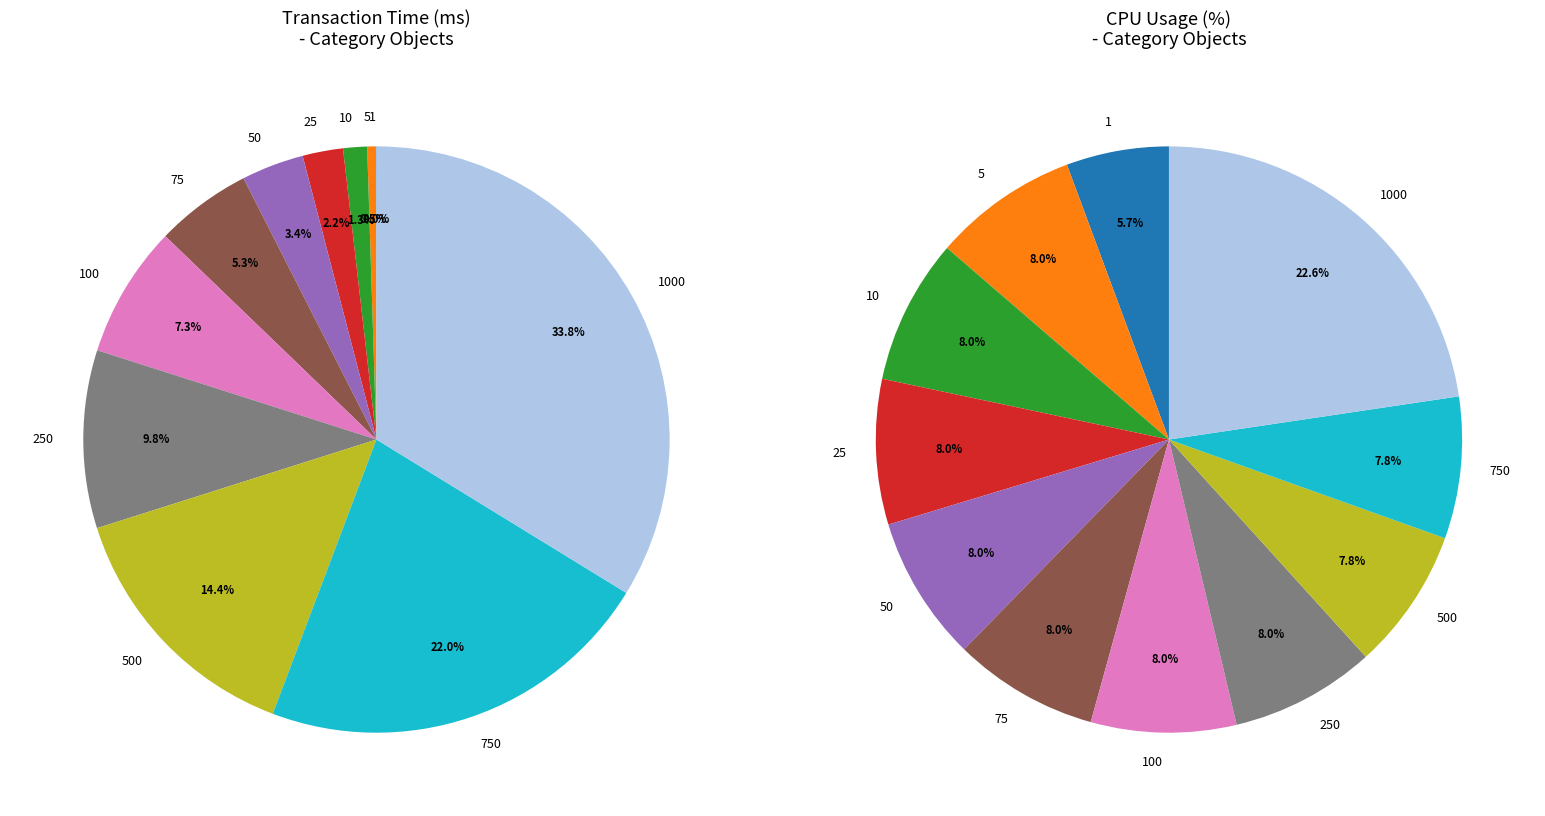

Which category has the smallest portion of the pie?

1